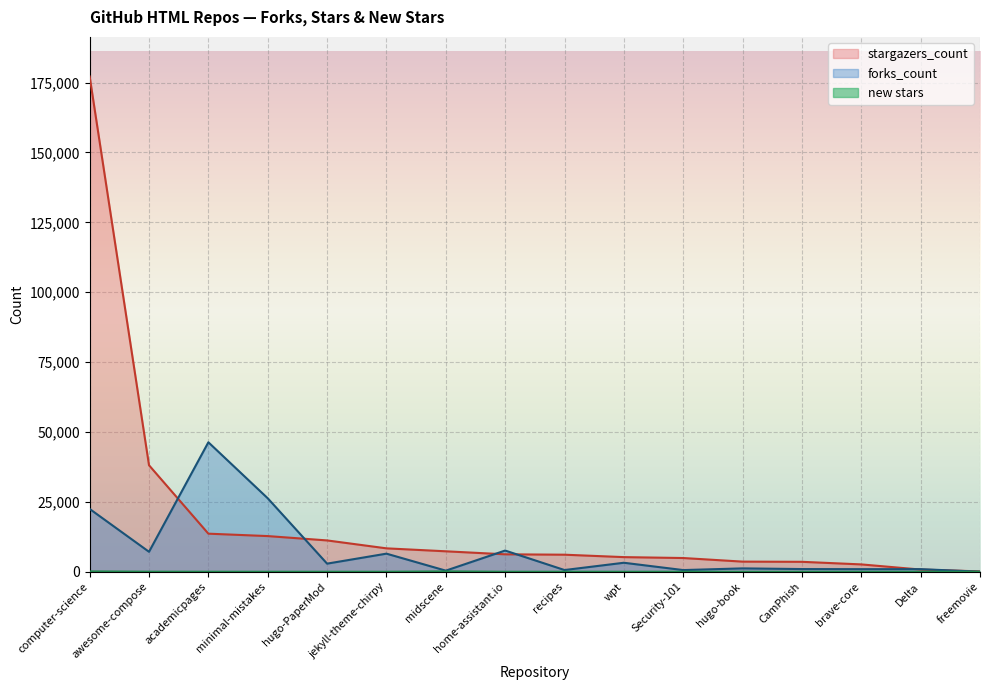

How many positive values does the new stars series have?

15